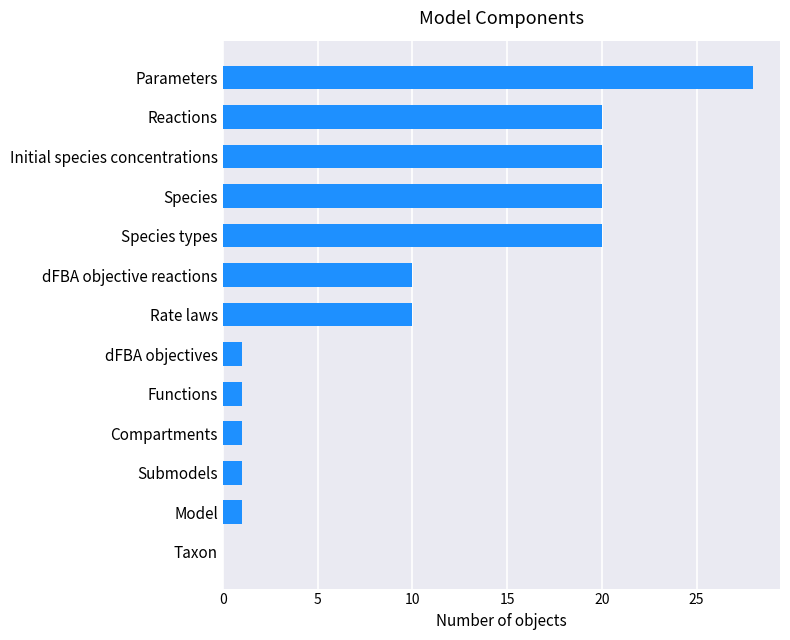

What is the change in value from dFBA objectives to Rate laws?

+9